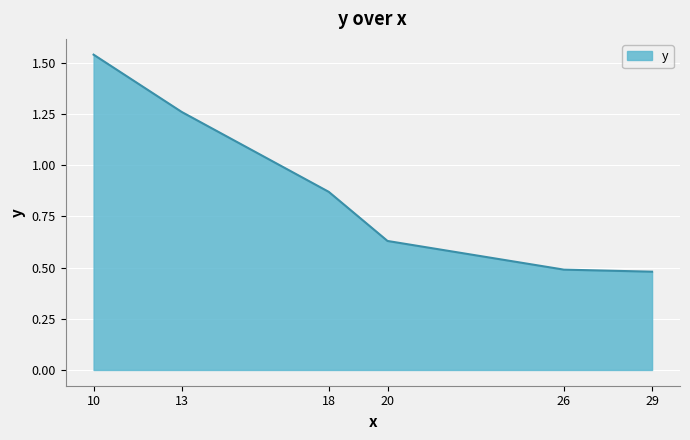

What is the difference between the values at 18 and 13?

0.4